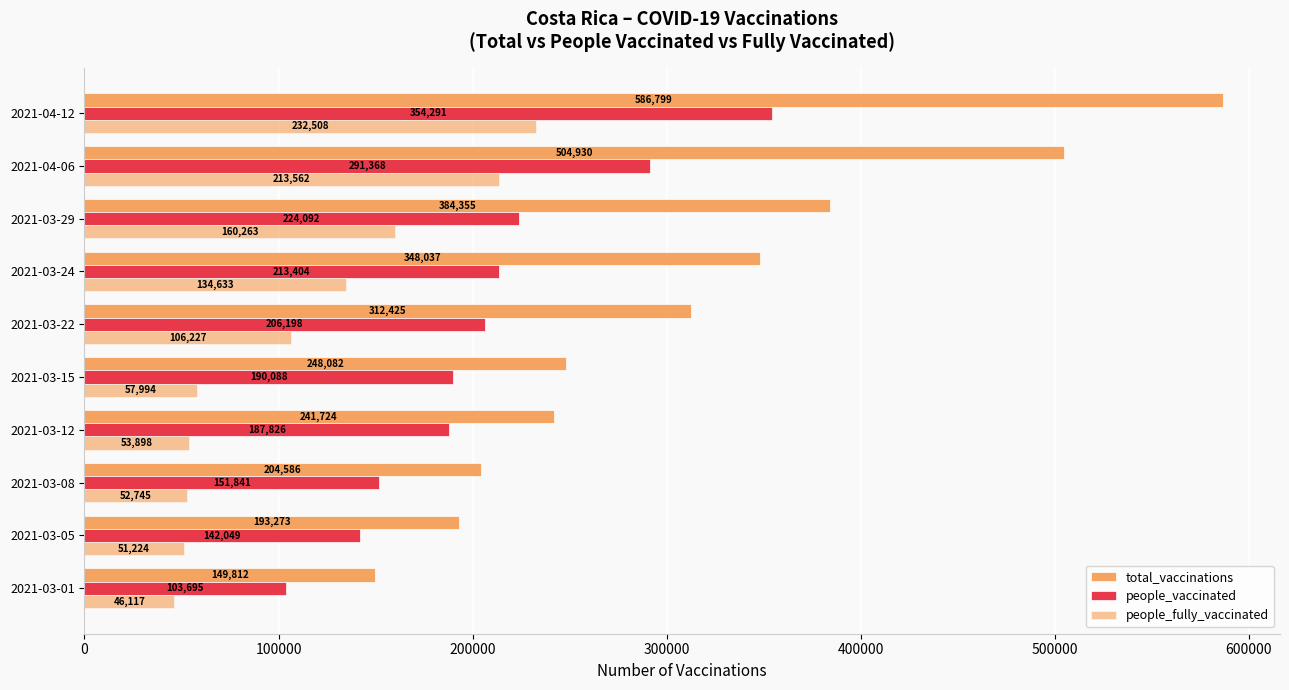

What is the minimum value for people_fully_vaccinated?

46117